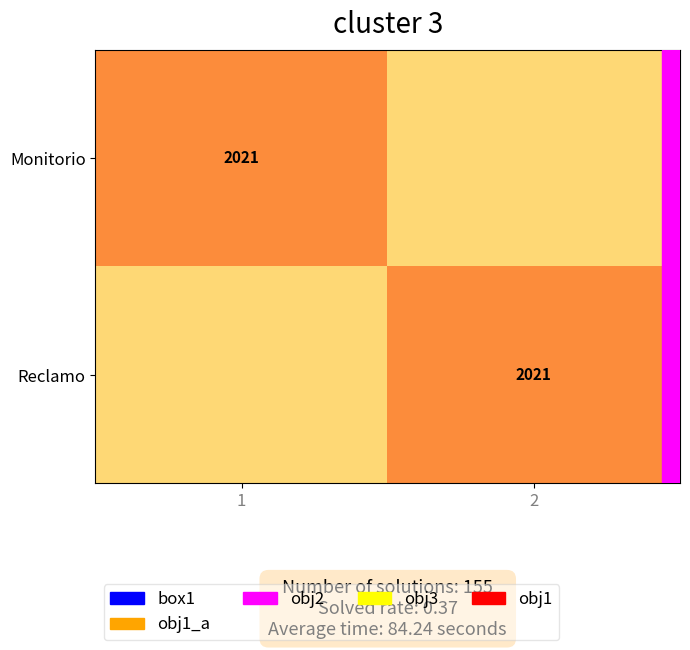

The Reclamo series shows 1196.2 at 2. True or false?

False